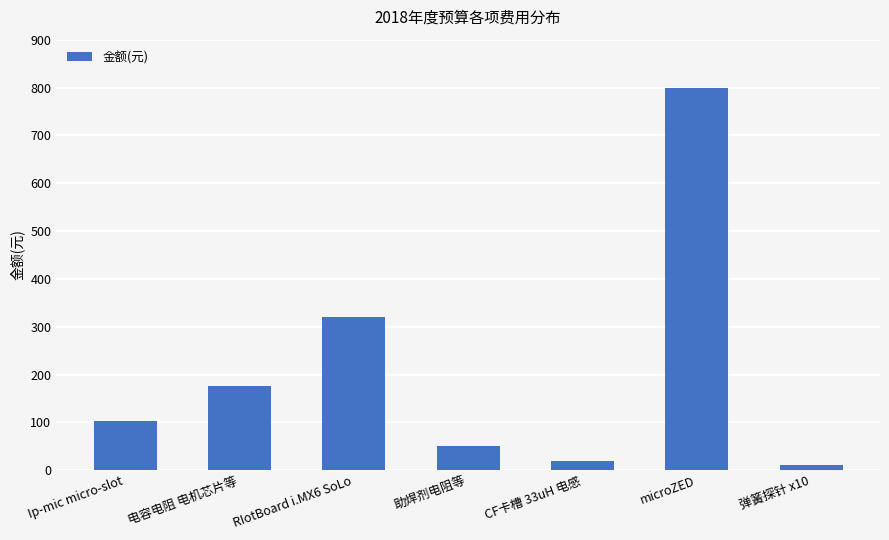

Approximately how many times larger is the value at CF卡槽 33uH 电感 compared to RIotBoard i.MX6 SoLo?

0.1